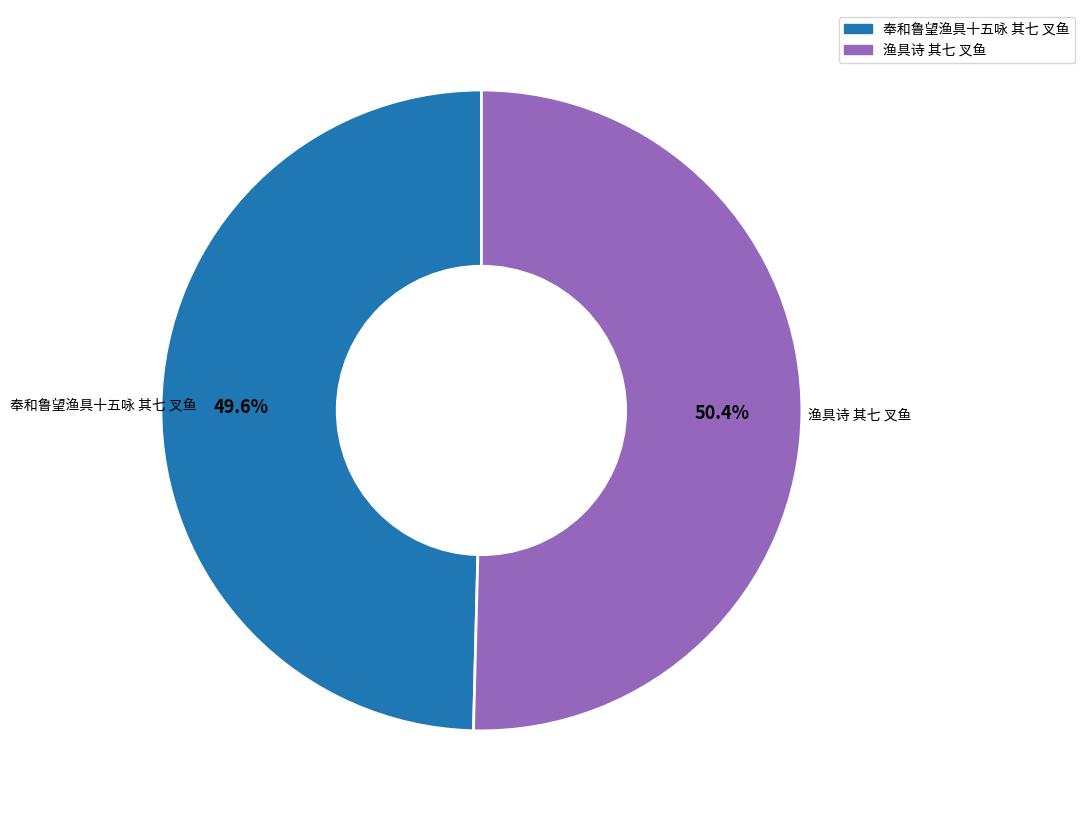

Approximately how many times larger is the value at 奉和鲁望渔具十五咏 其七 叉鱼 compared to 渔具诗 其七 叉鱼?

1.0